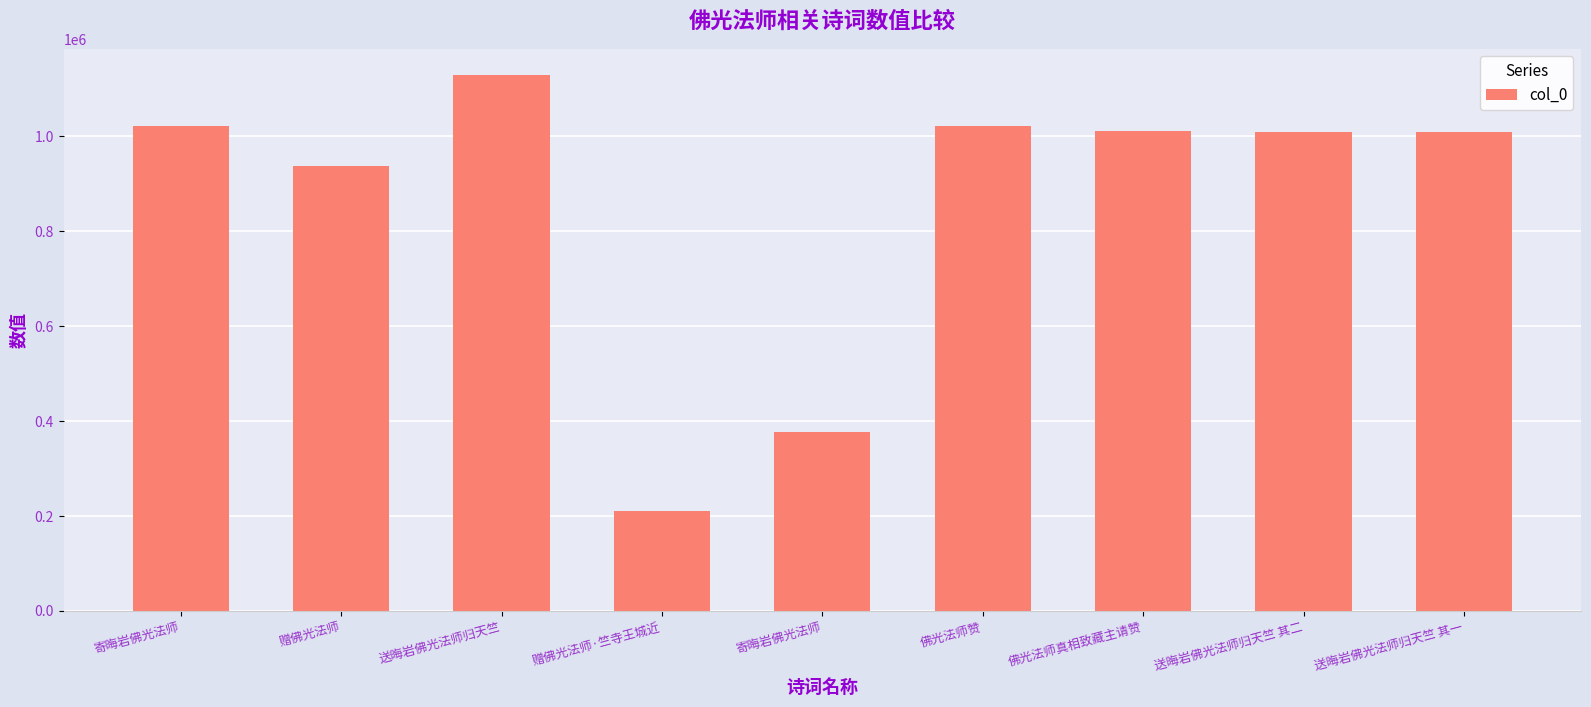

True or false: the data shows 1012029 at 佛光法师真相致藏主请赞.

True